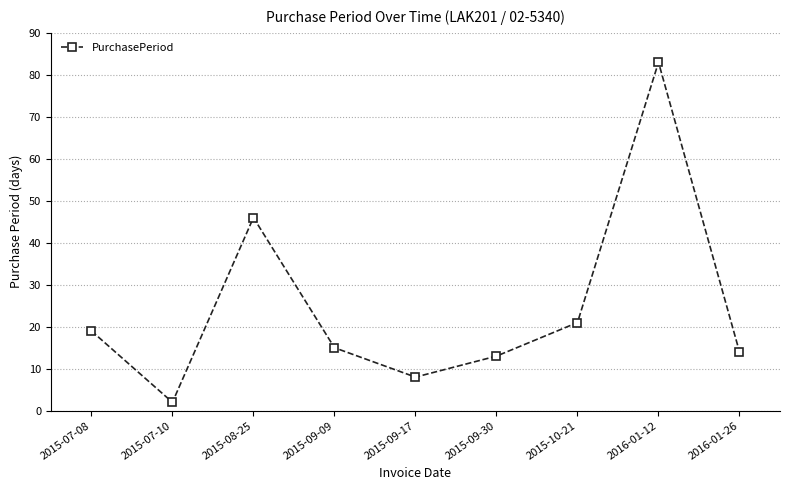

What is the average value?

25